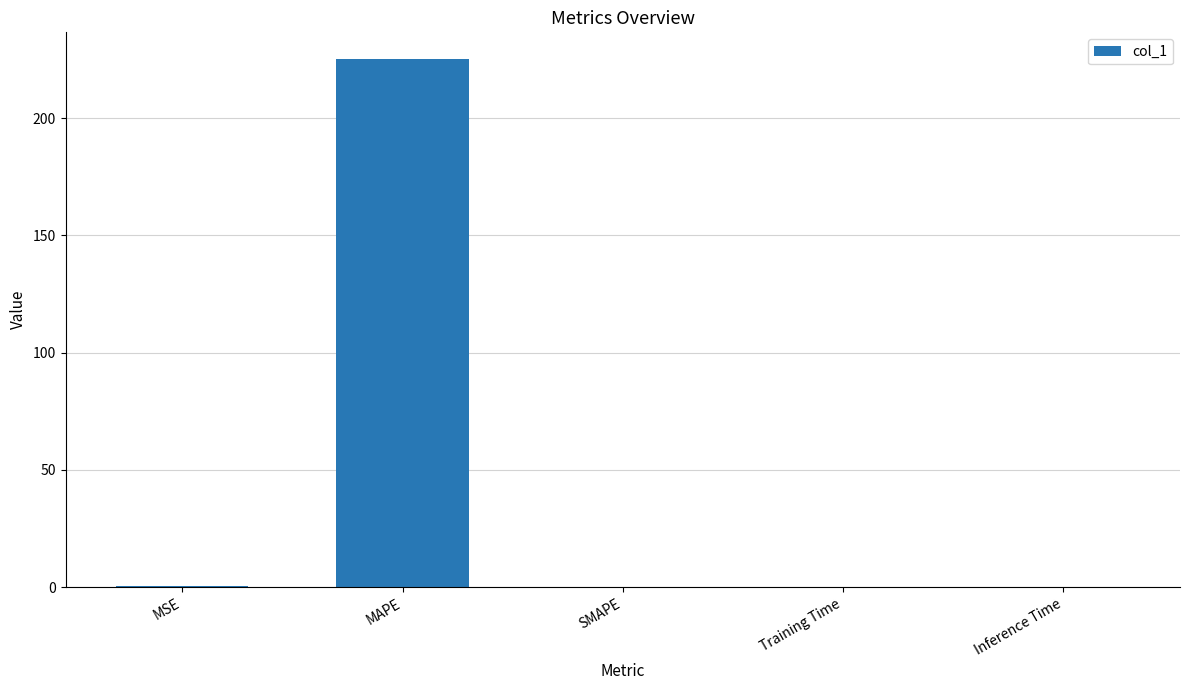

The value at Inference Time is 0.0. True or false?

True